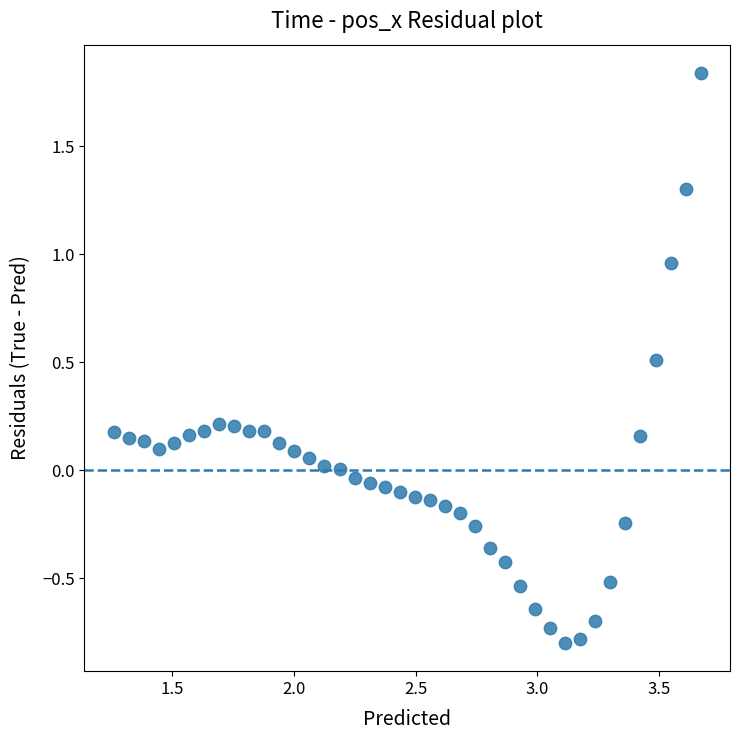

What is the range of X values (max minus min)?

2.4